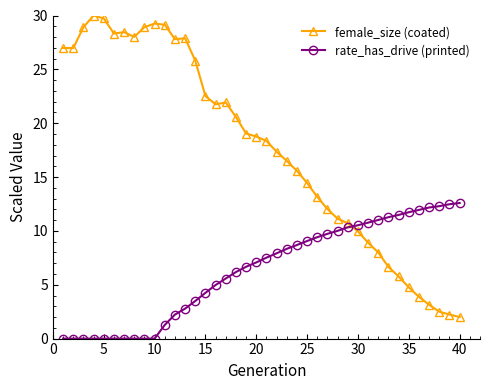

What is the average value of the rate_has_drive (printed) series?

6.3